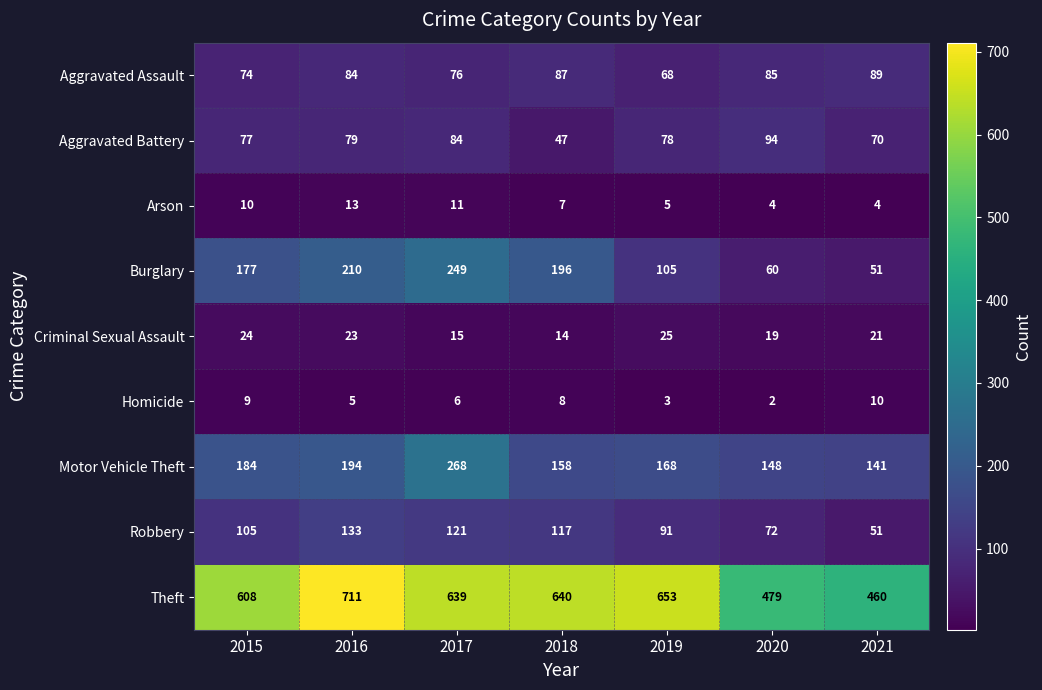

What is the difference between the highest and lowest values at 2021?

456